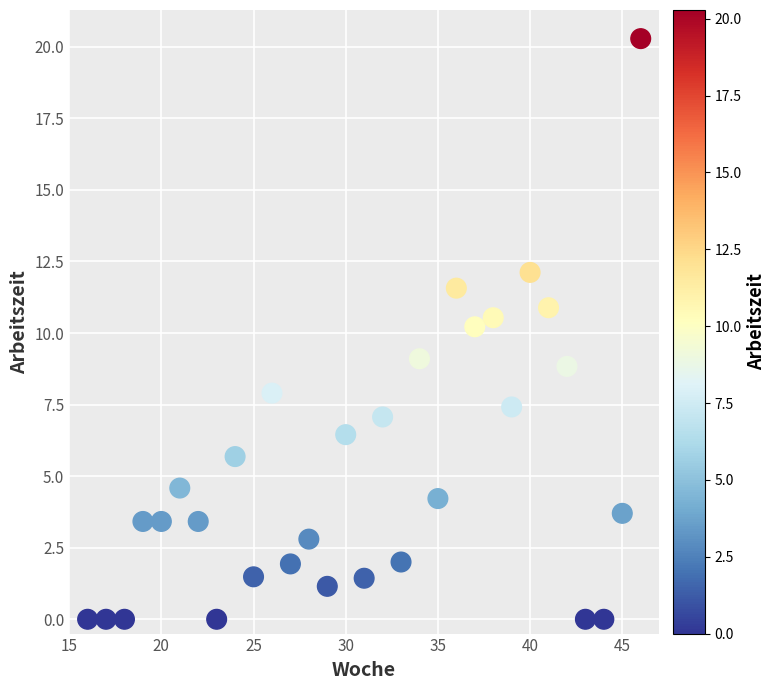

What is the range of X values (max minus min)?

30.0